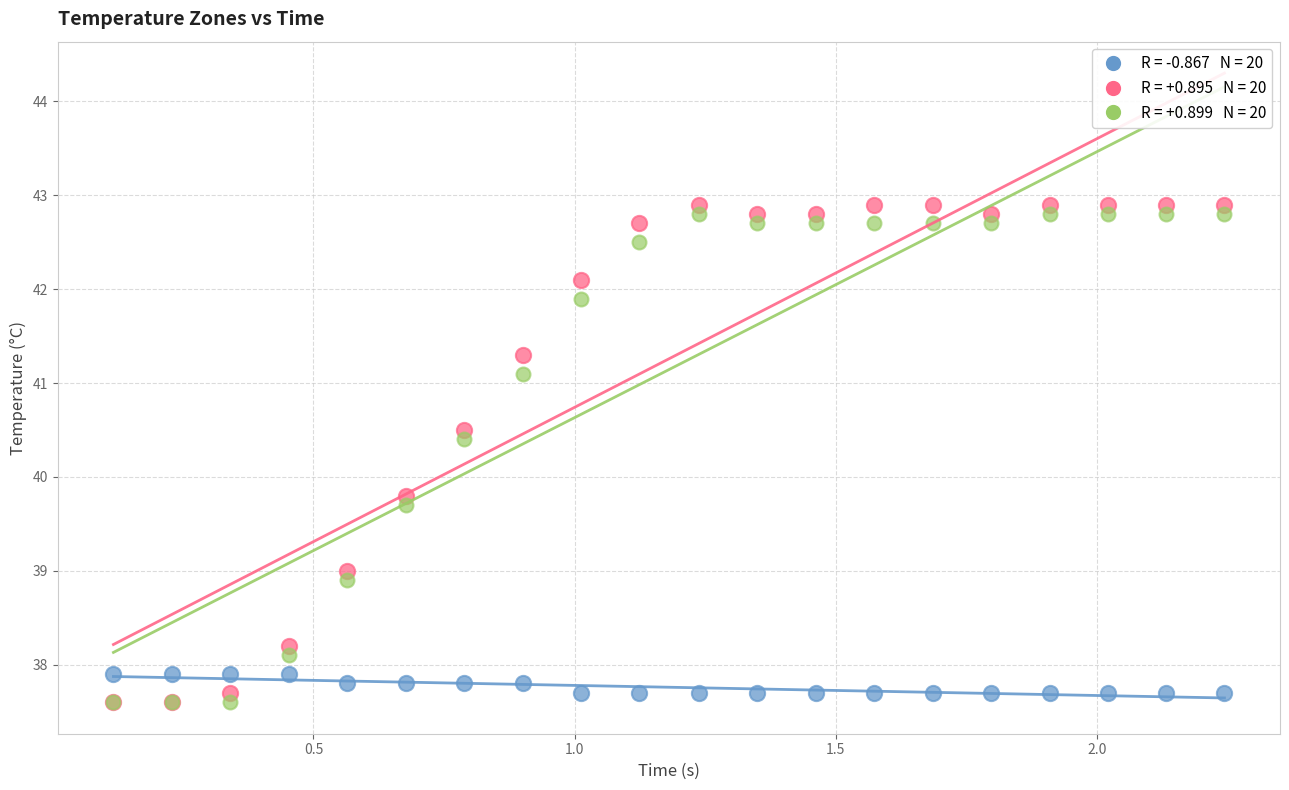

Across all series, what Y value is closest to 40?

39.8